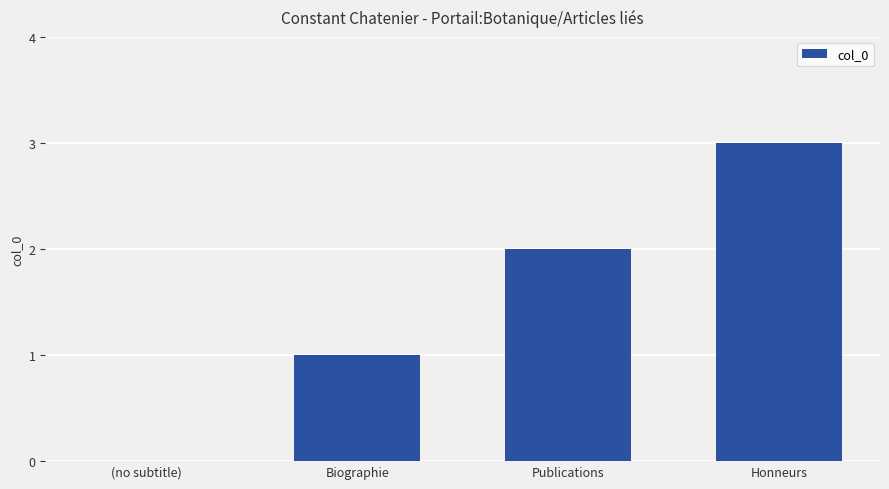

Count the values in the range 1 to 3.

3